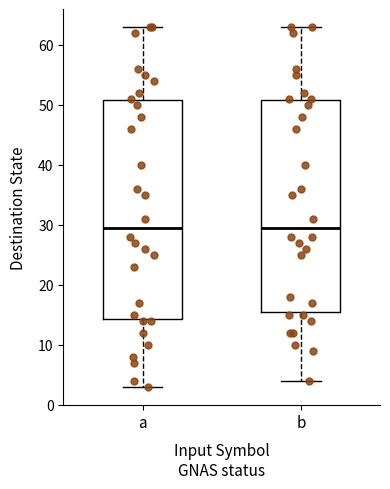

Reading left to right, read every box against the y-axis: the position of its median line, the range the box covers, and the ends of its whiskers. The values are not printed on the chart, so give them approximately, as read against the axis.

a: median 30, box 14 to 51, whiskers 3 to 63
b: median 30, box 16 to 51, whiskers 4 to 63